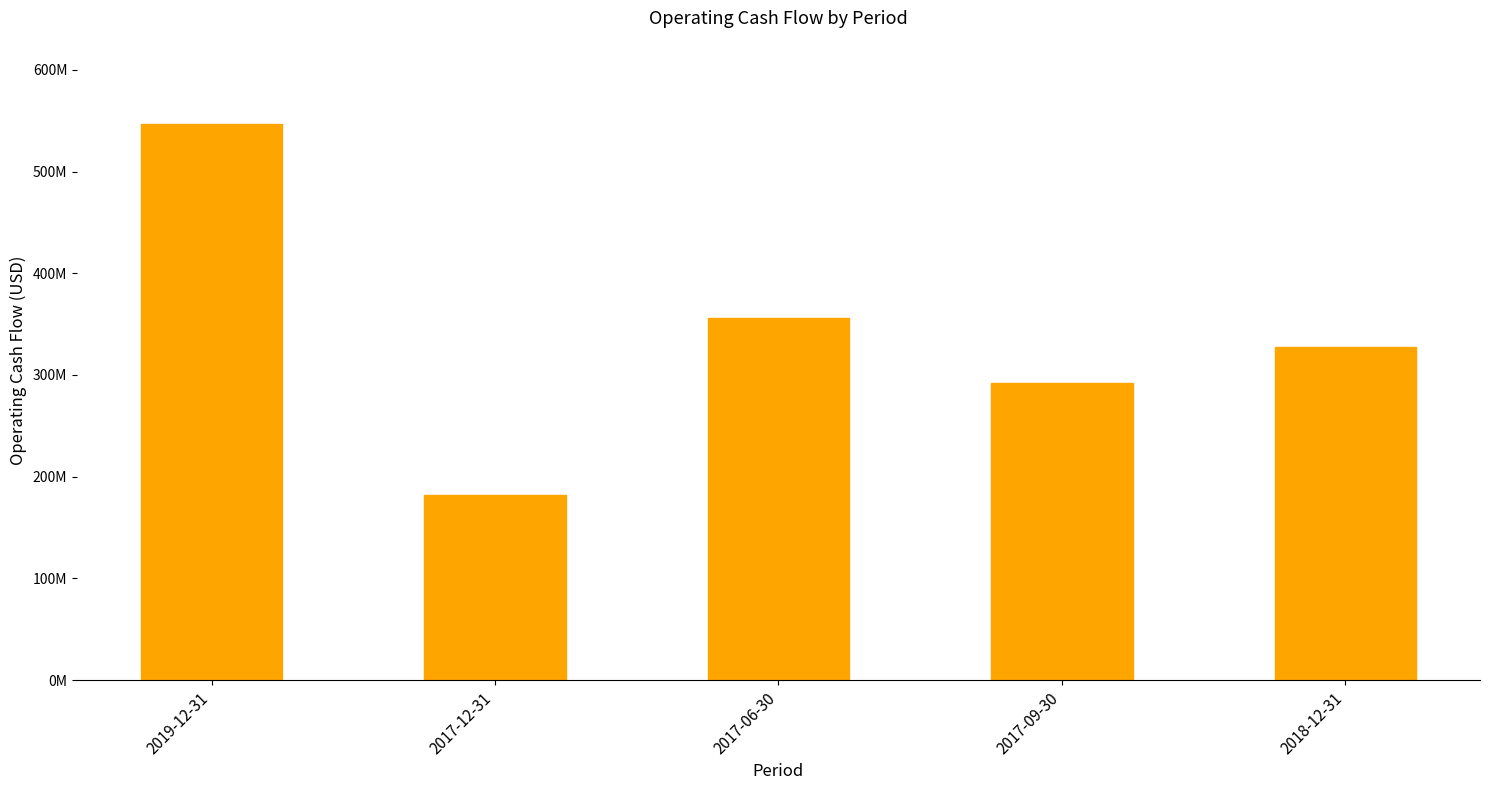

At which category does the chart reach its peak across all series?

2019-12-31